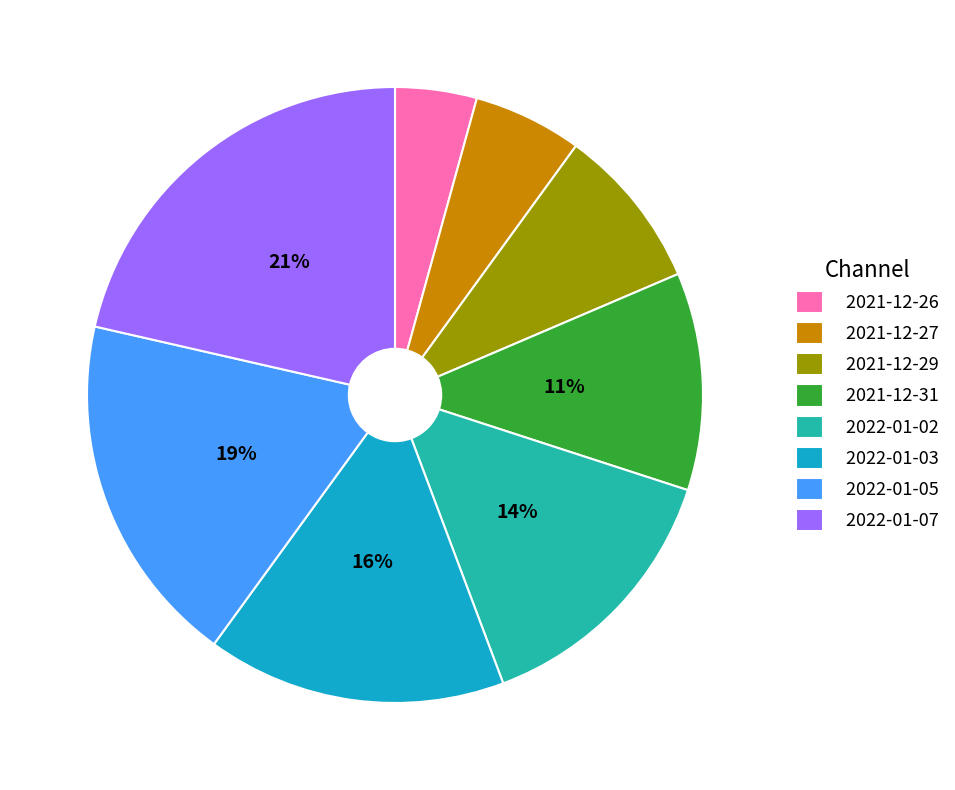

What percentage is the 2021-12-26 slice, to the nearest percent?

4%